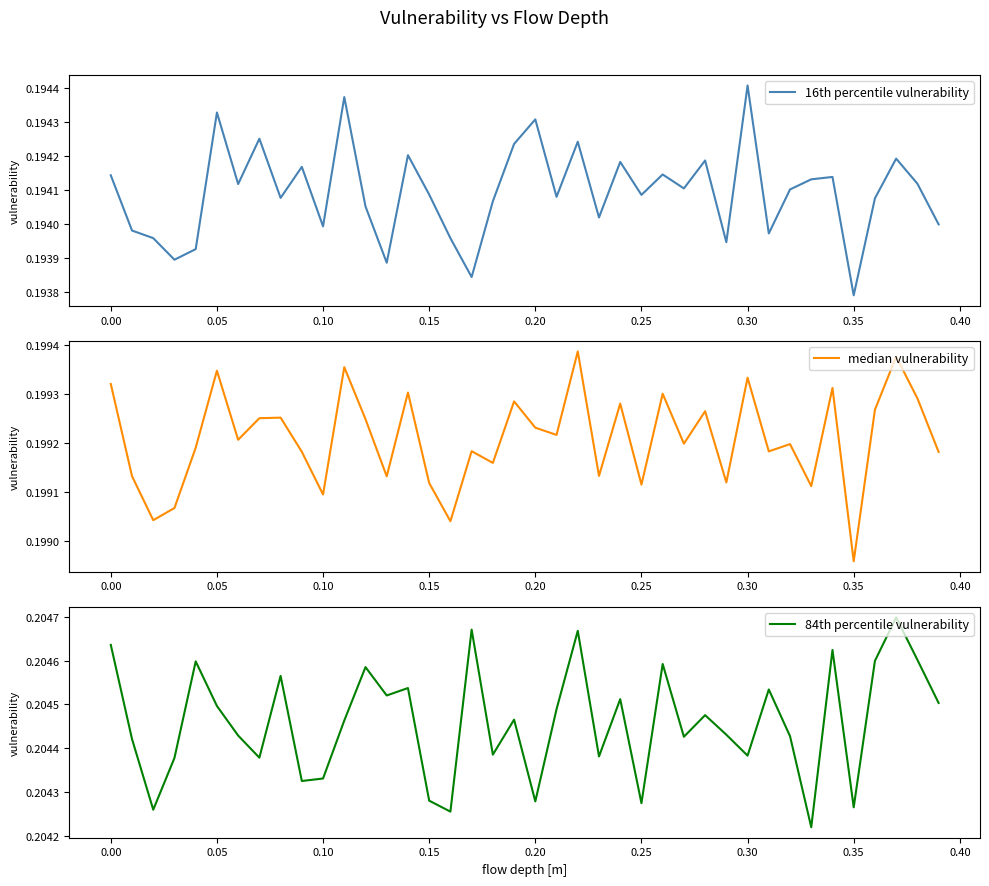

What is the sum of all 16th percentile vulnerability values?

7.8